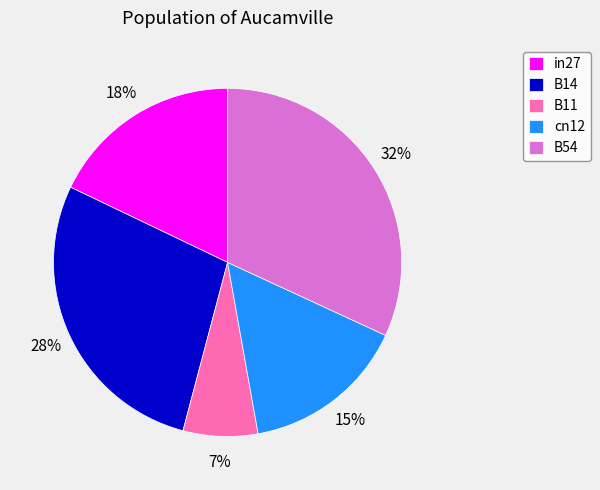

How many slices are in this pie chart?

5